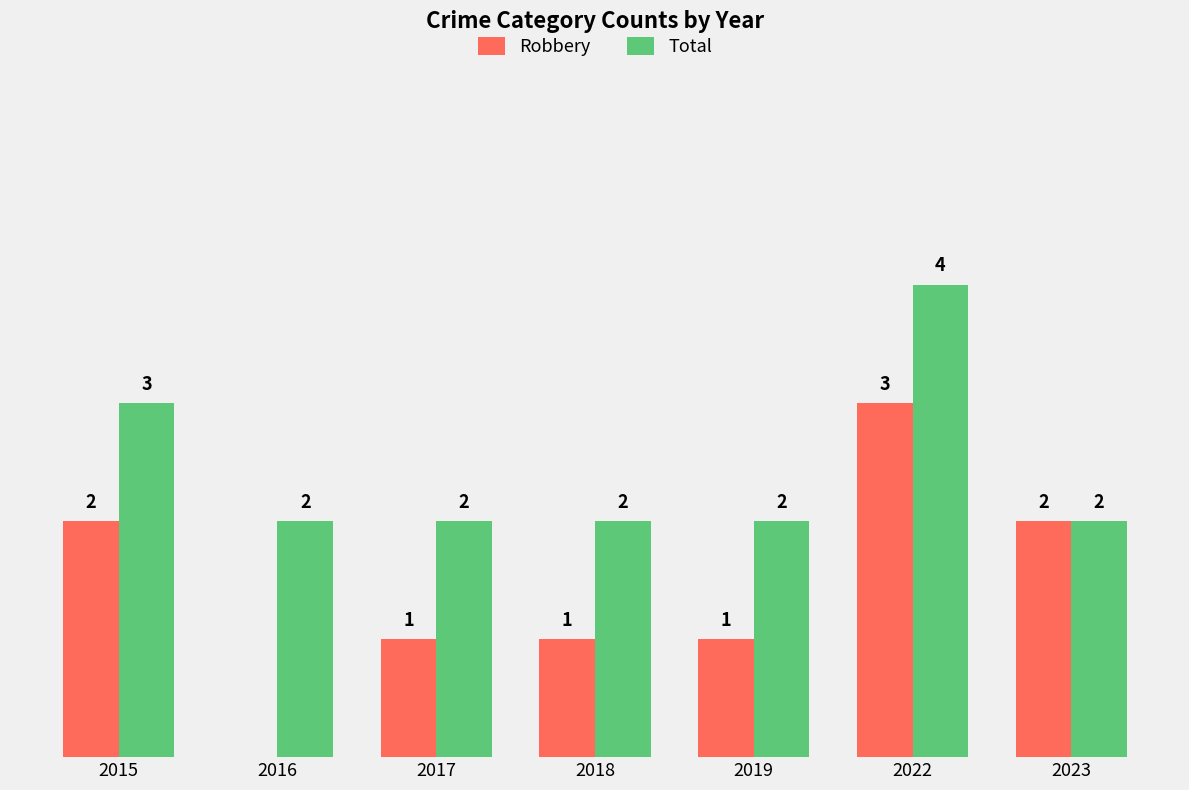

Are the bars horizontal?

No